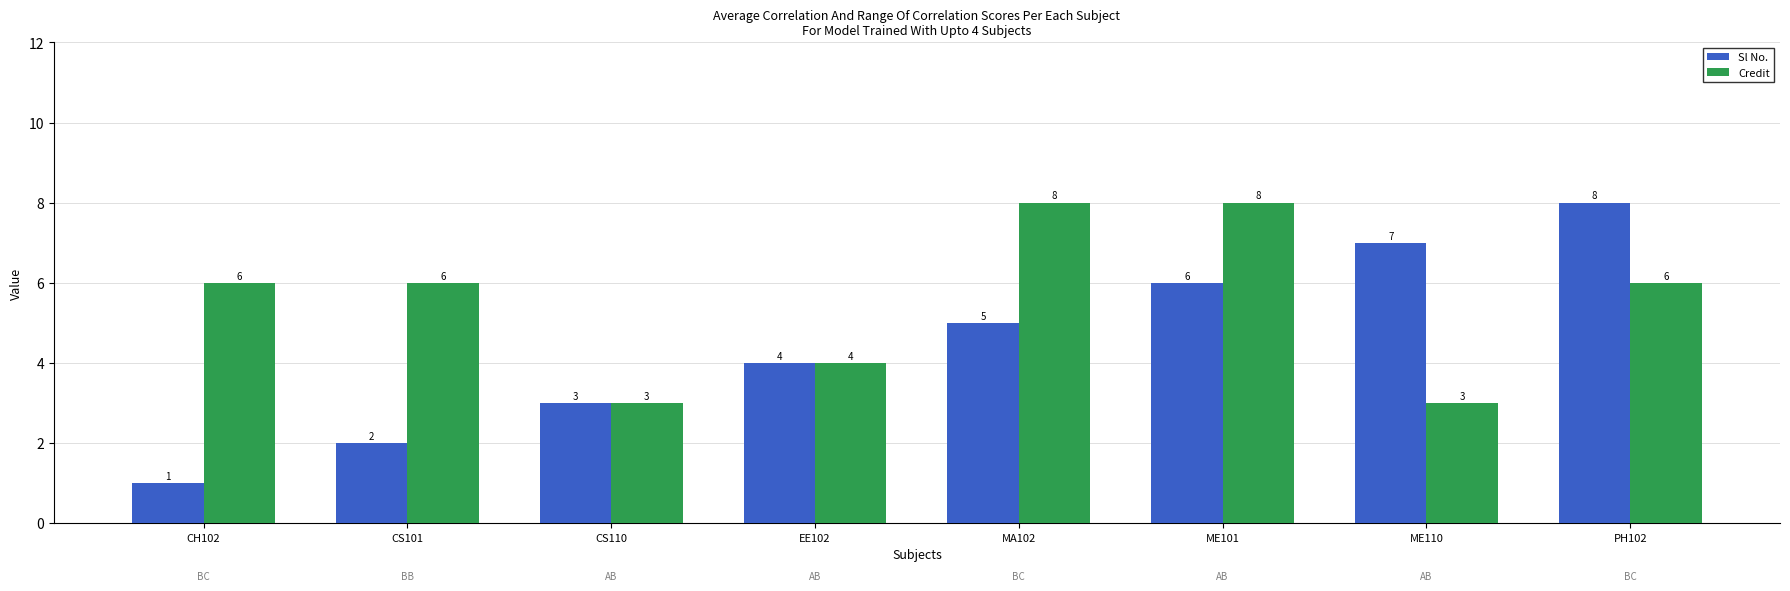

How many groups of bars are there?

8